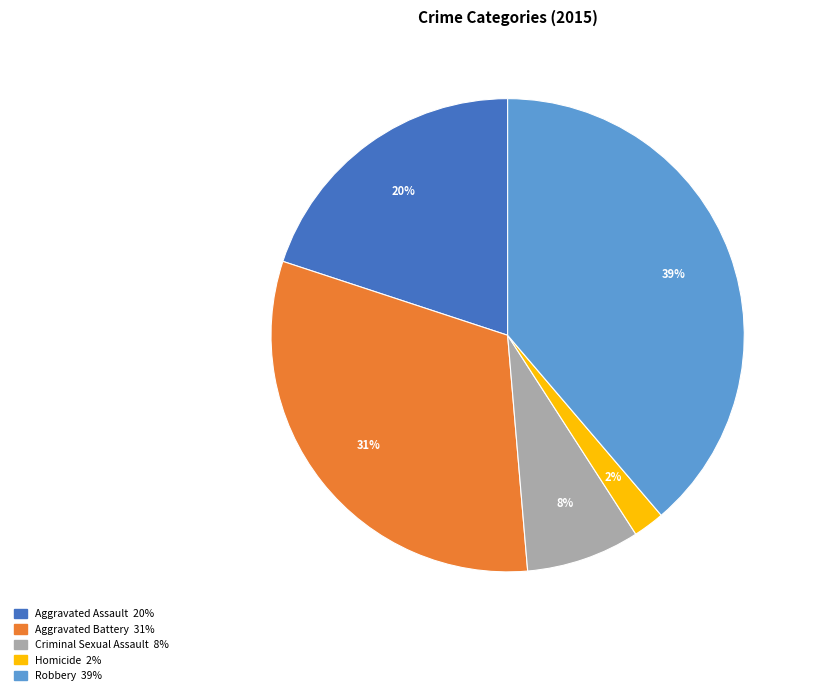

Which has a higher value, Homicide or Aggravated Assault?

Aggravated Assault